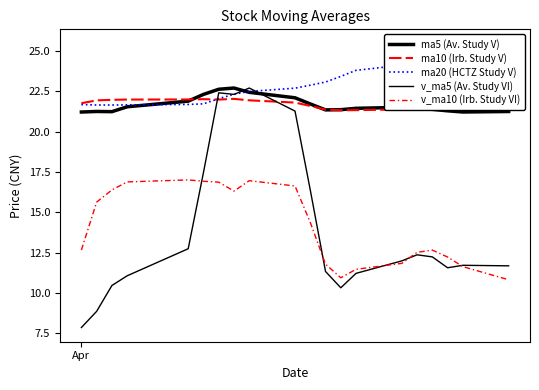

What are all the series names shown in the legend?

ma5 (Av. Study V), ma10 (Irb. Study V), ma20 (HCTZ Study V), v_ma5 (Av. Study VI), v_ma10 (Irb. Study VI)